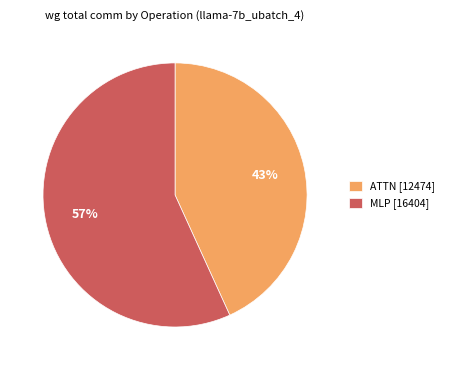

How many slices are in this pie chart?

2